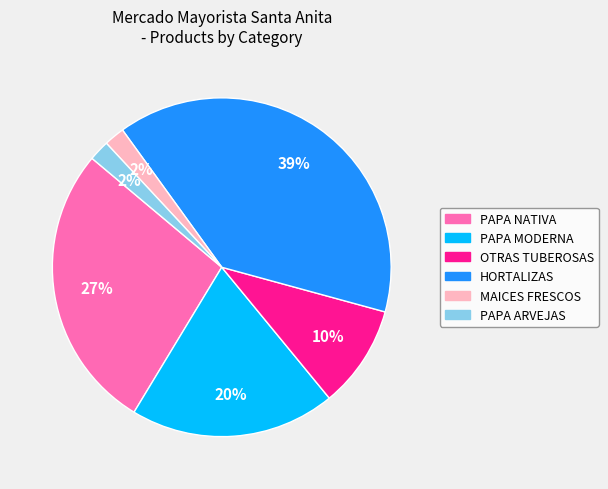

Between MAICES FRESCOS and HORTALIZAS, which is larger?

HORTALIZAS